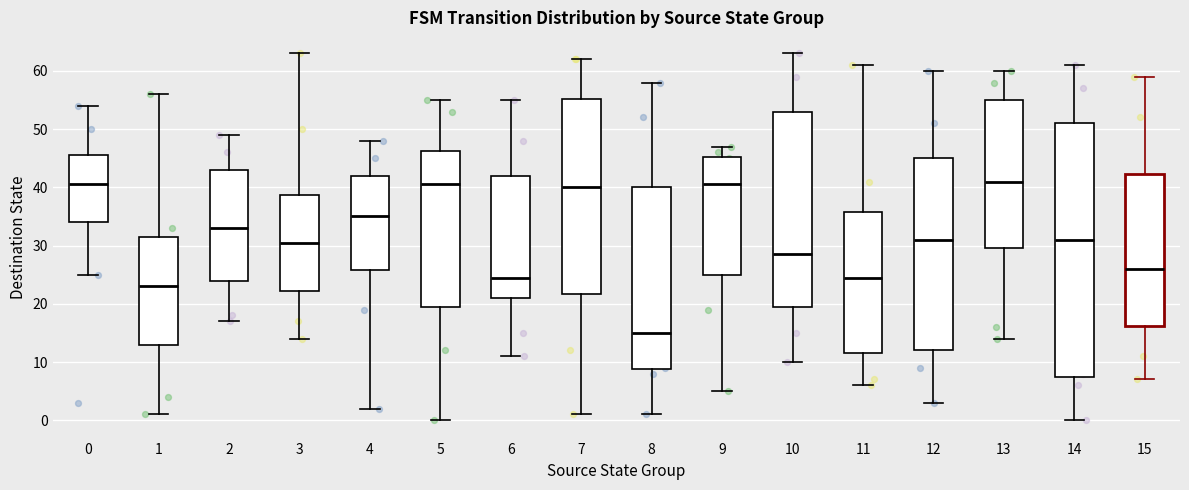

Reading left to right, transcribe this box plot: for each box, give where its median line is, the range the box spans, and where its two whiskers end, as read against the y-axis. The values are not printed on the chart, so give them approximately, as read against the axis.

0: median 41, box 34 to 46, whiskers 25 to 54
1: median 23, box 13 to 32, whiskers 1 to 56
2: median 33, box 24 to 43, whiskers 17 to 49
3: median 31, box 22 to 39, whiskers 14 to 63
4: median 35, box 26 to 42, whiskers 2 to 48
5: median 41, box 20 to 46, whiskers 0 to 55
6: median 25, box 21 to 42, whiskers 11 to 55
7: median 40, box 22 to 55, whiskers 1 to 62
8: median 15, box 9 to 40, whiskers 1 to 58
9: median 41, box 25 to 45, whiskers 5 to 47
10: median 29, box 20 to 53, whiskers 10 to 63
11: median 25, box 12 to 36, whiskers 6 to 61
12: median 31, box 12 to 45, whiskers 3 to 60
13: median 41, box 30 to 55, whiskers 14 to 60
14: median 31, box 8 to 51, whiskers 0 to 61
15: median 26, box 16 to 42, whiskers 7 to 59